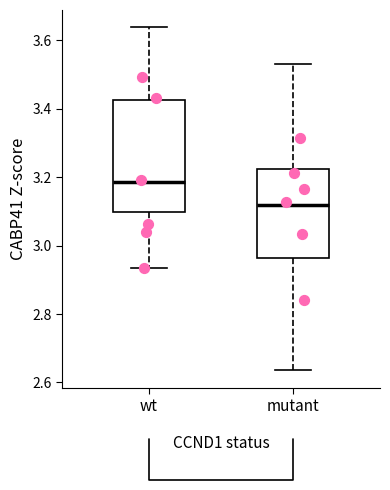

Where is the lower edge of the box for wt on the y-axis? The values are not printed on the chart, so give them approximately, as read against the axis.

3.10